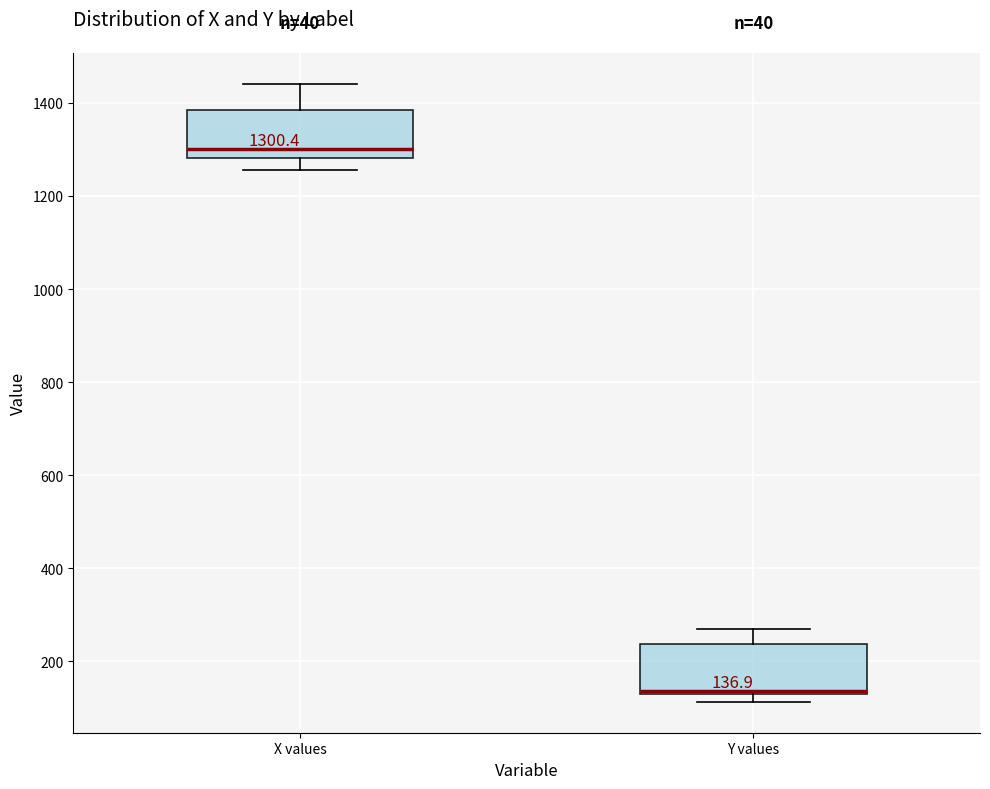

Which box's median line is the highest?

X values